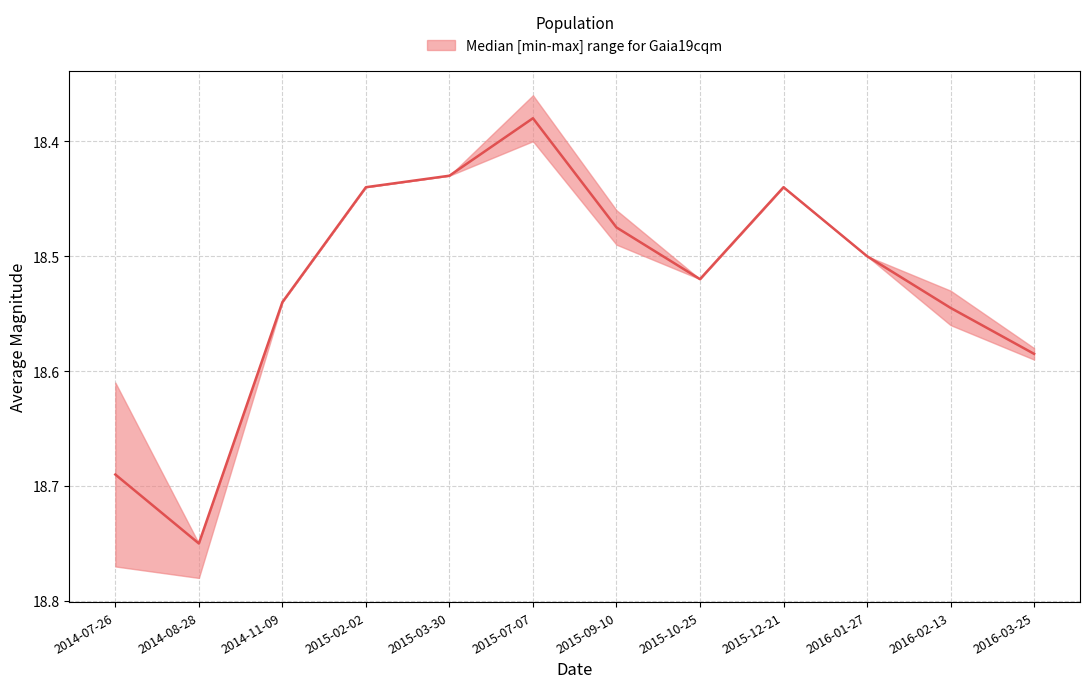

True or false: median and lower intersect in this chart.

False